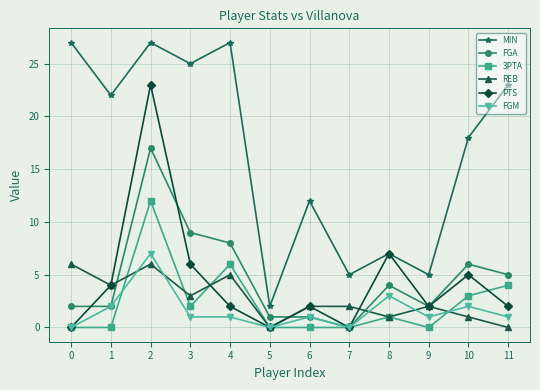

List the series in order of their peak value, lowest first.

REB, FGM, 3PTA, FGA, PTS, MIN